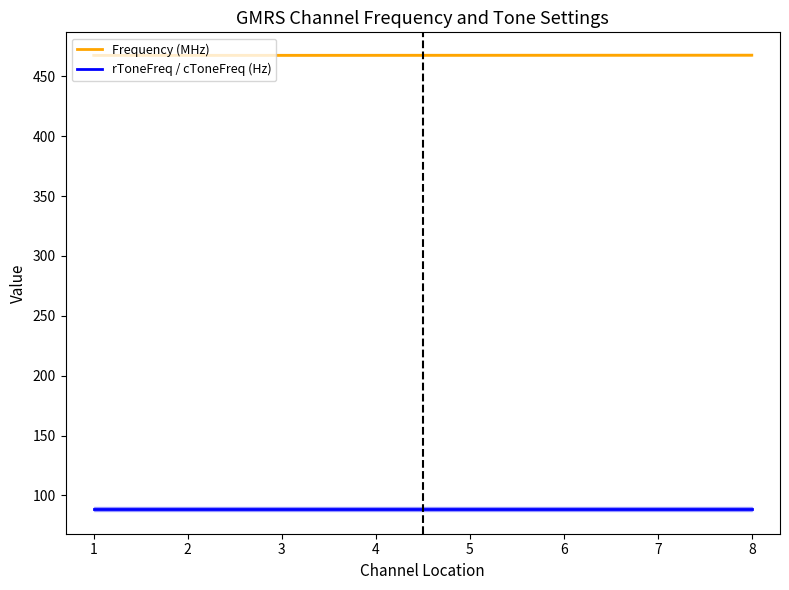

At which label does rToneFreq / cToneFreq (Hz) reach its minimum?

1